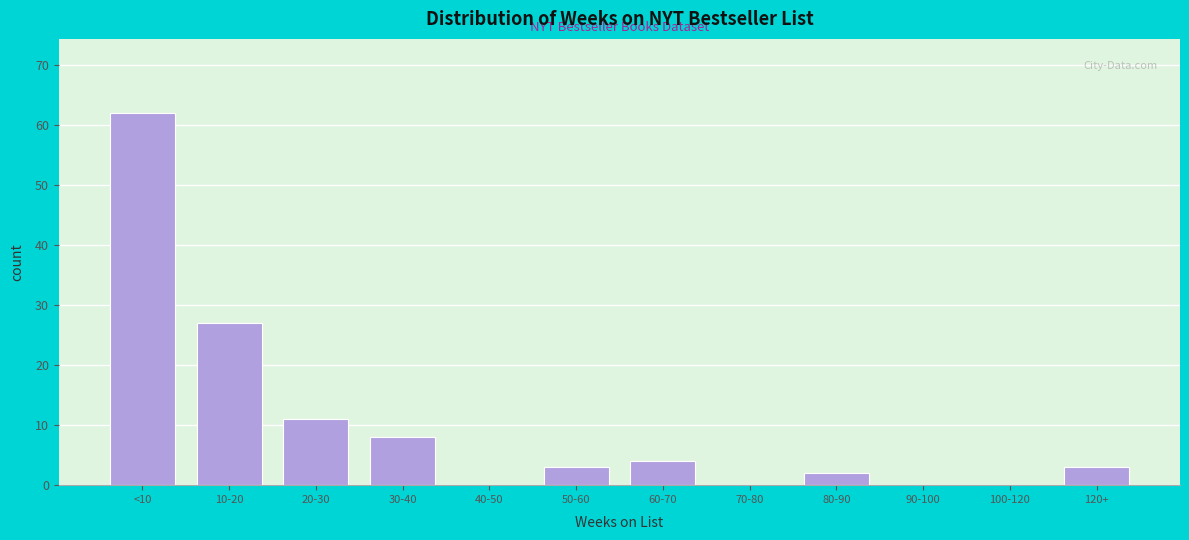

Reading right to left, extract all data points from this chart.

120+=3	100-120=0	90-100=0	80-90=2	70-80=0	60-70=4	50-60=3	40-50=0	30-40=8	20-30=11	10-20=27	<10=62